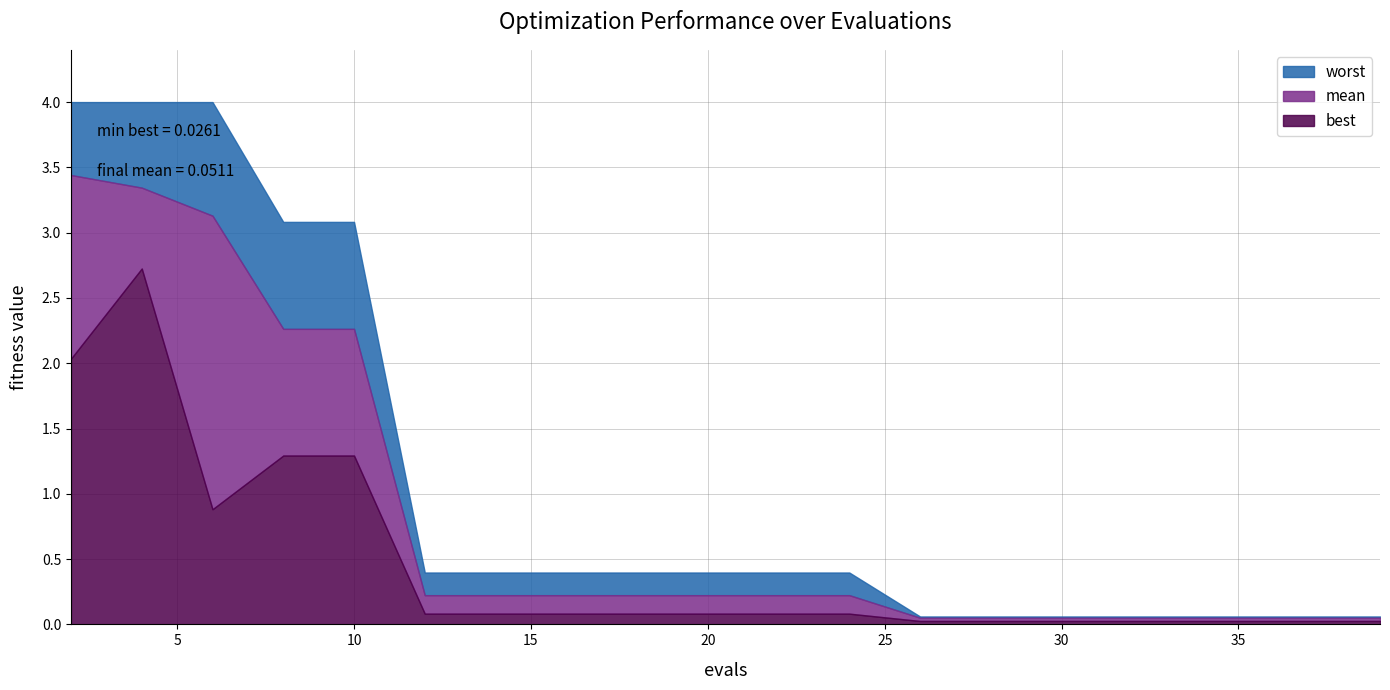

Which series has the largest total across all categories?

worst